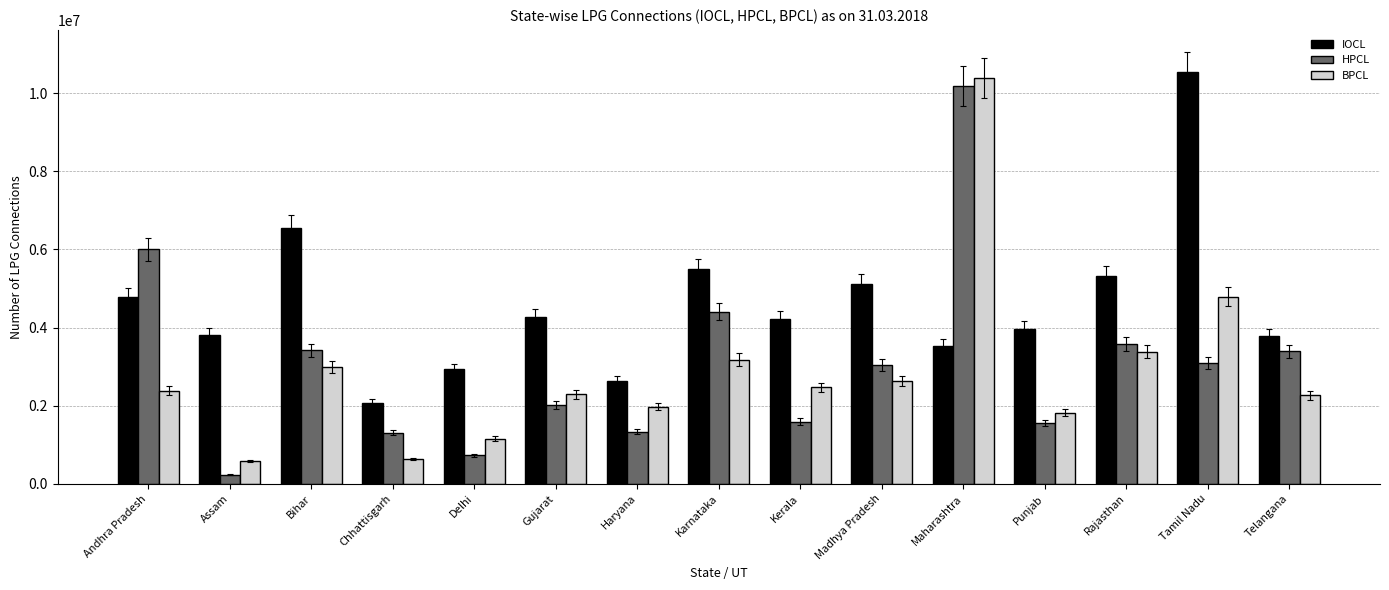

What position from the right is Bihar?

13